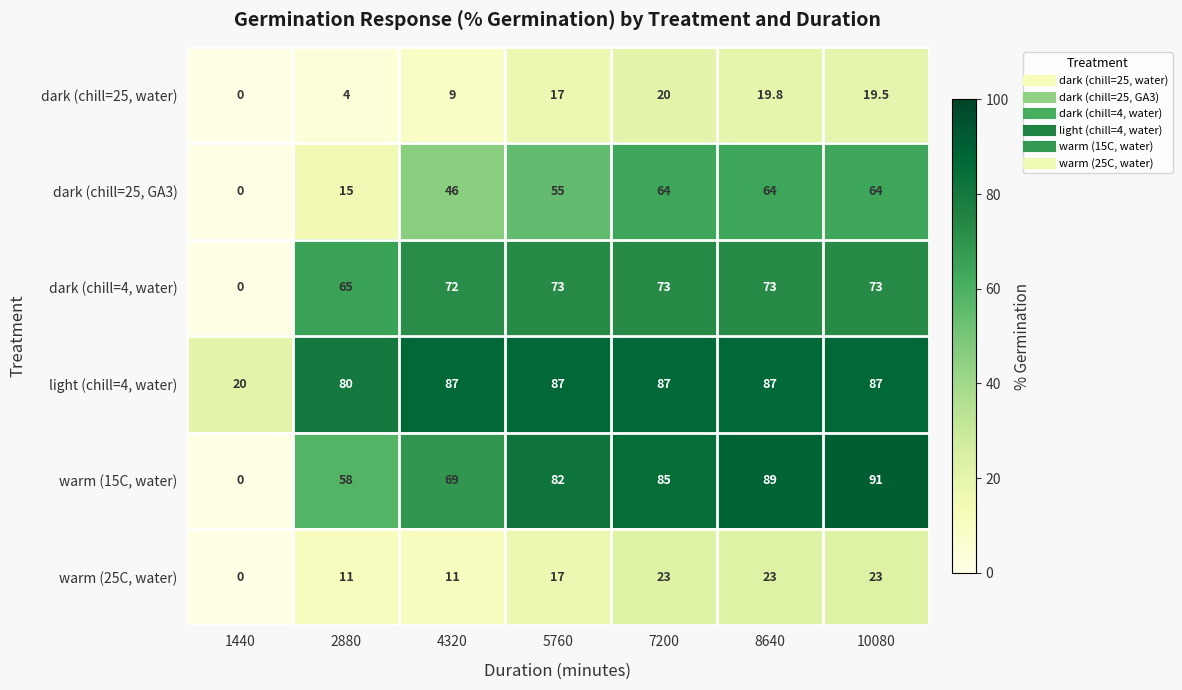

What is the sum of the dark (chill=25, GA3) values at 4320 and 8640?

110.0